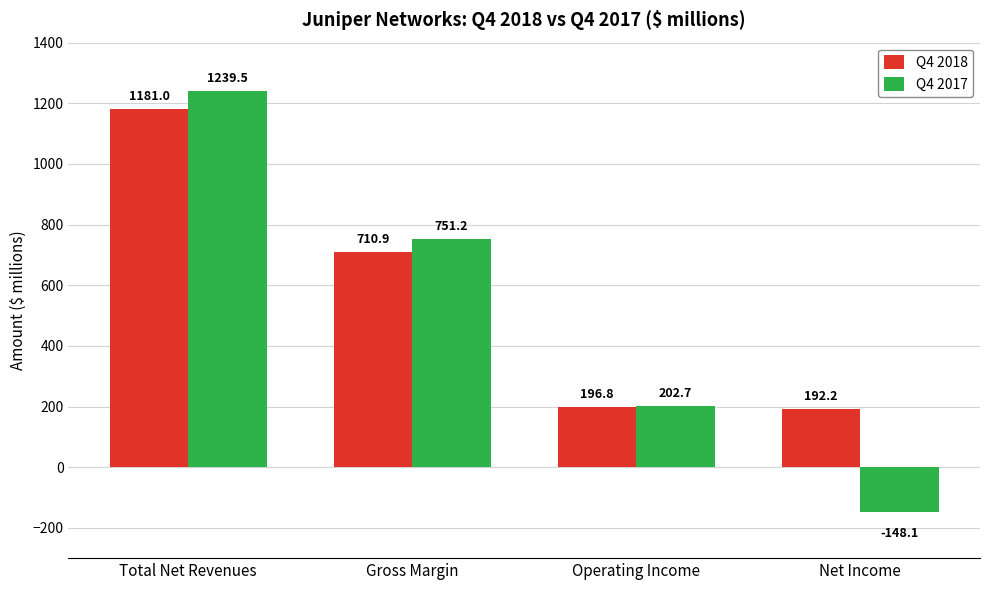

Is the value of Q4 2017 at Operating Income greater than the value of Q4 2018 at Total Net Revenues?

No